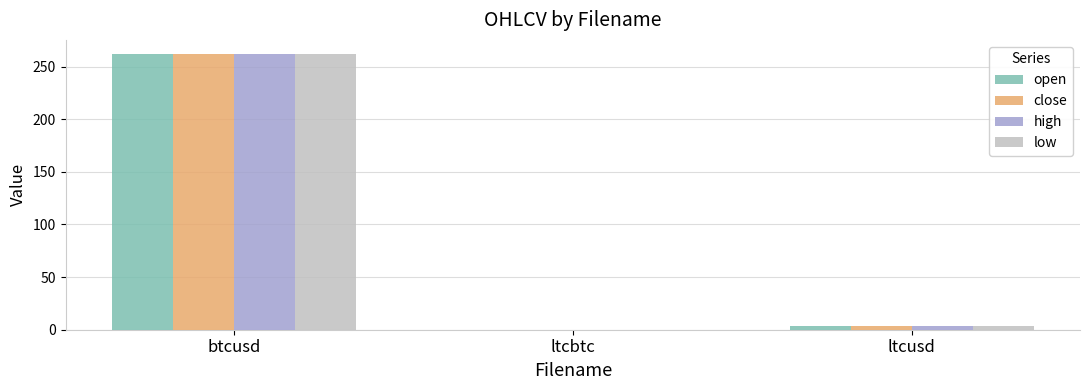

How many series are shown in this chart?

4